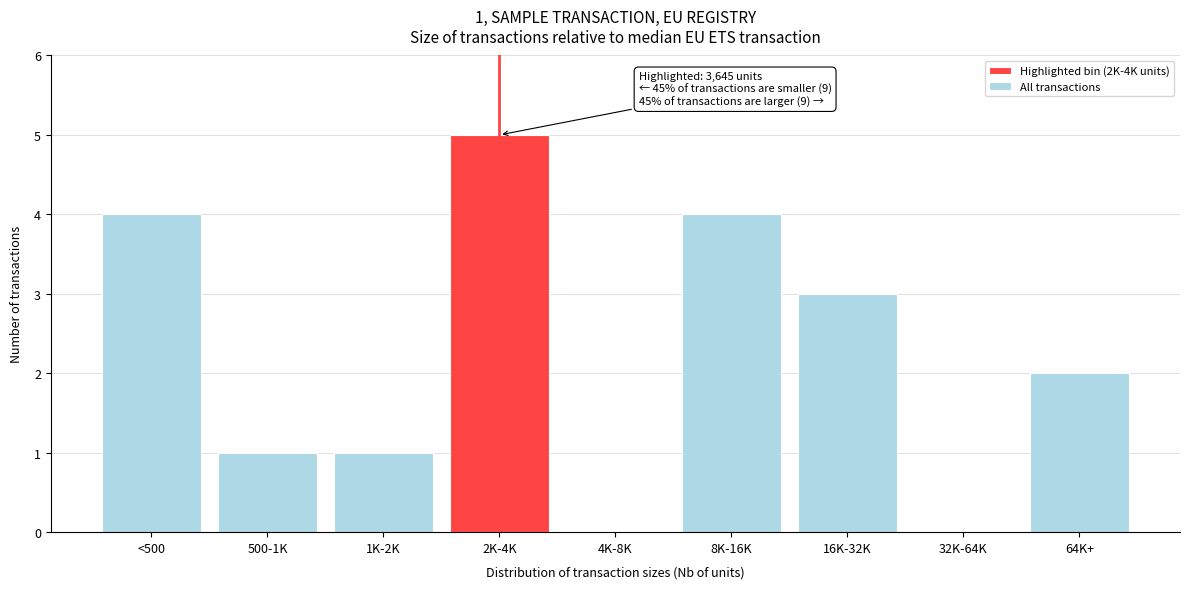

Reading right to left, what are all the values shown in this chart?

64K+=2	32K-64K=0	16K-32K=3	8K-16K=4	4K-8K=0	2K-4K=5	1K-2K=1	500-1K=1	<500=4